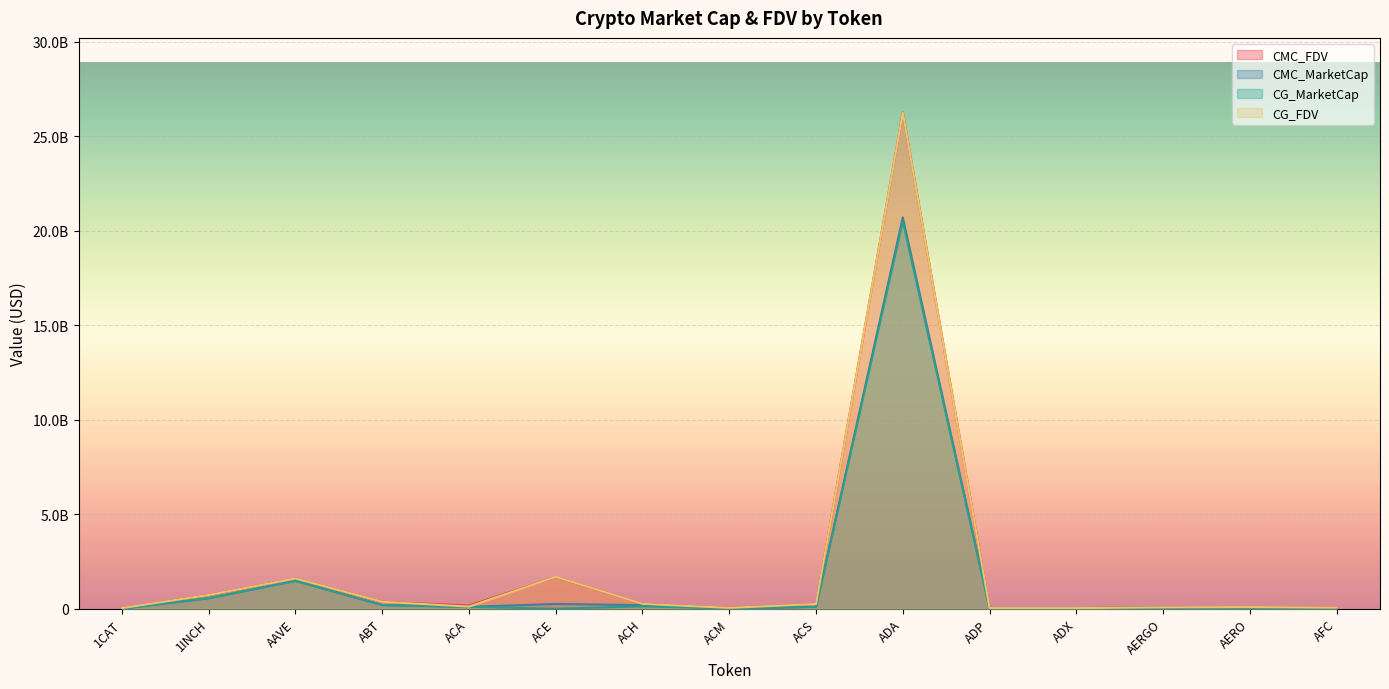

In CG_MarketCap, how many points are lower than both neighbors (excluding endpoints)?

3